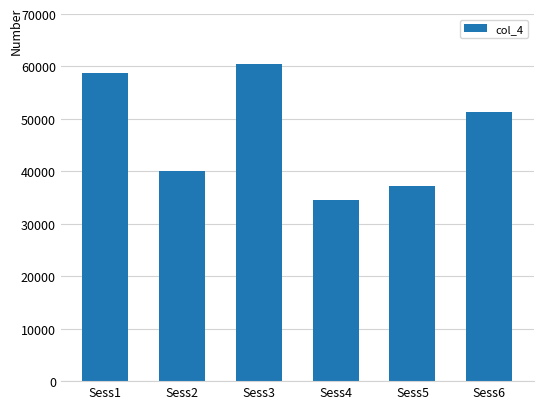

Reading right to left, extract all data points from this chart.

51408	37121	34576	60375	40055	58729